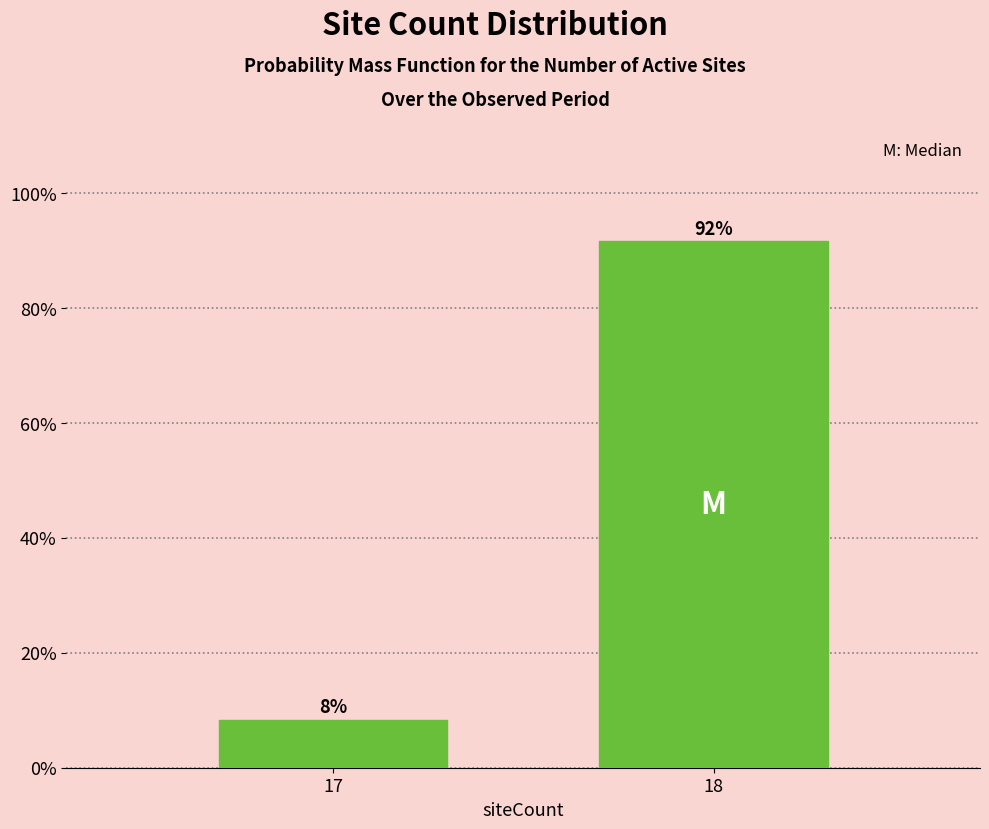

Does the chart contain any negative values?

No